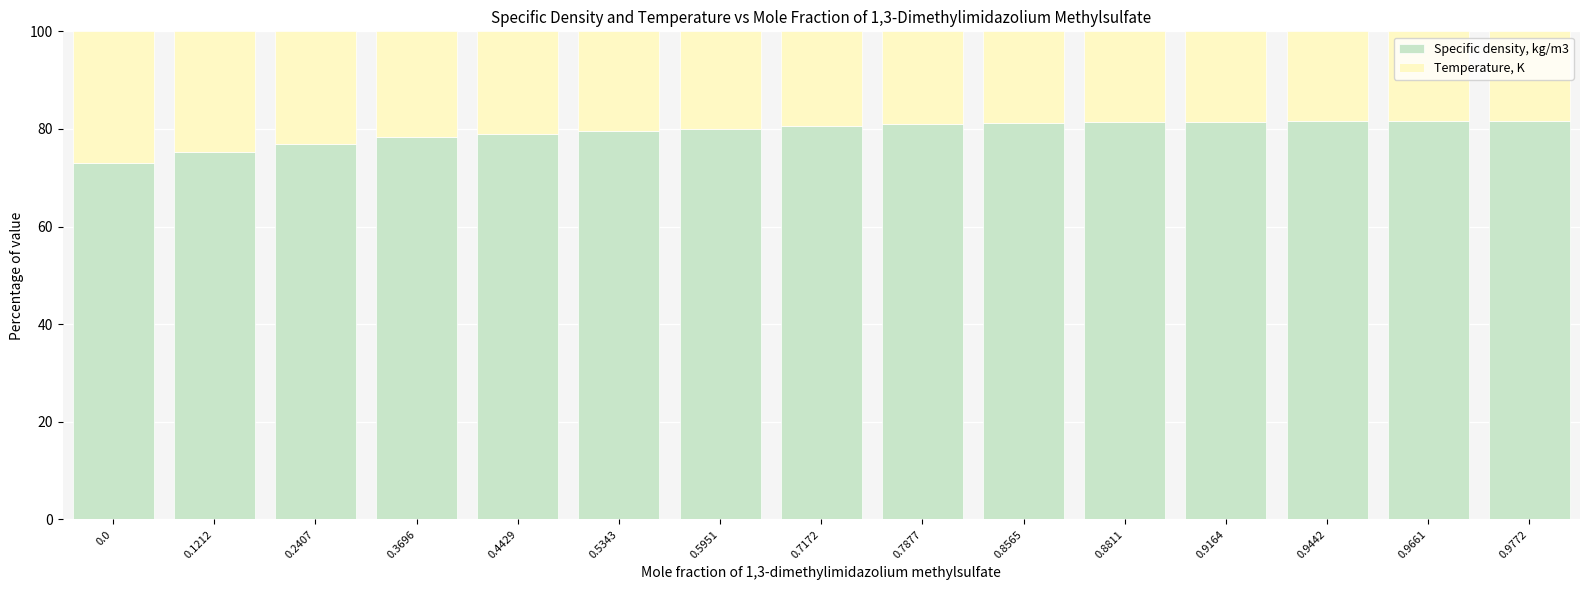

What is the difference between the Specific density, kg/m3 values at 0.7877 and 0.0?

8.0